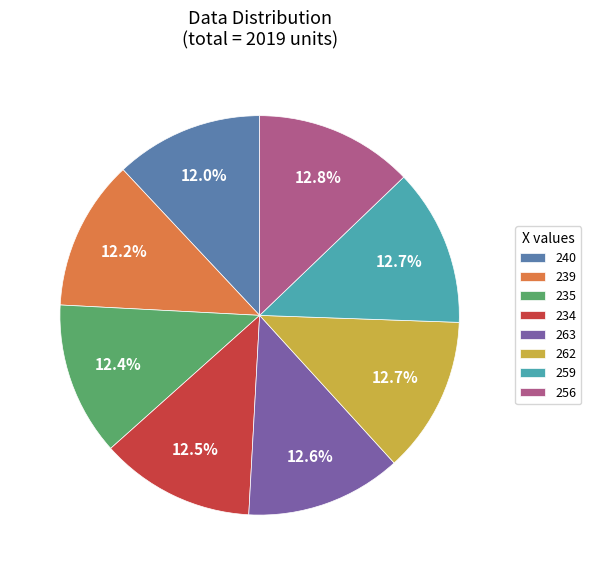

Approximately how many times larger is the value at 235 compared to 256?

1.0